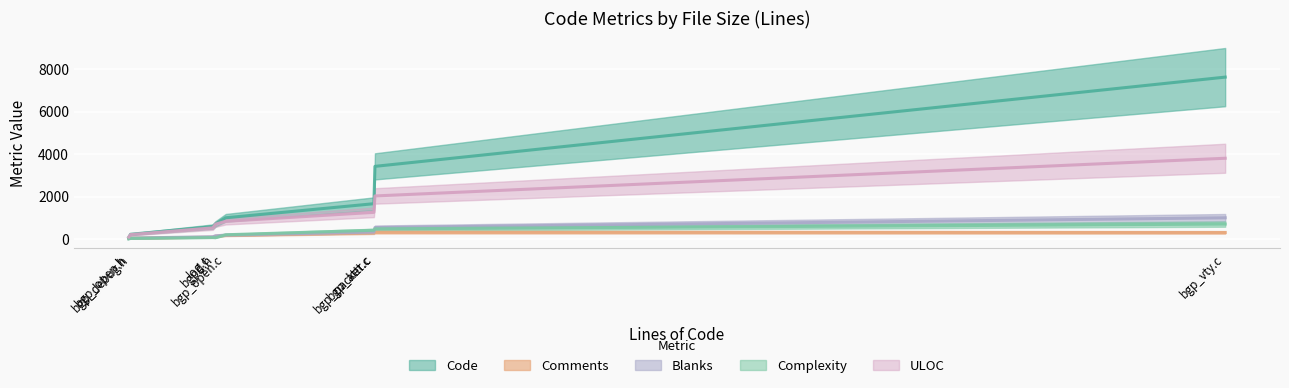

What is the approximate value of ULOC at bgp_debug.h?

99